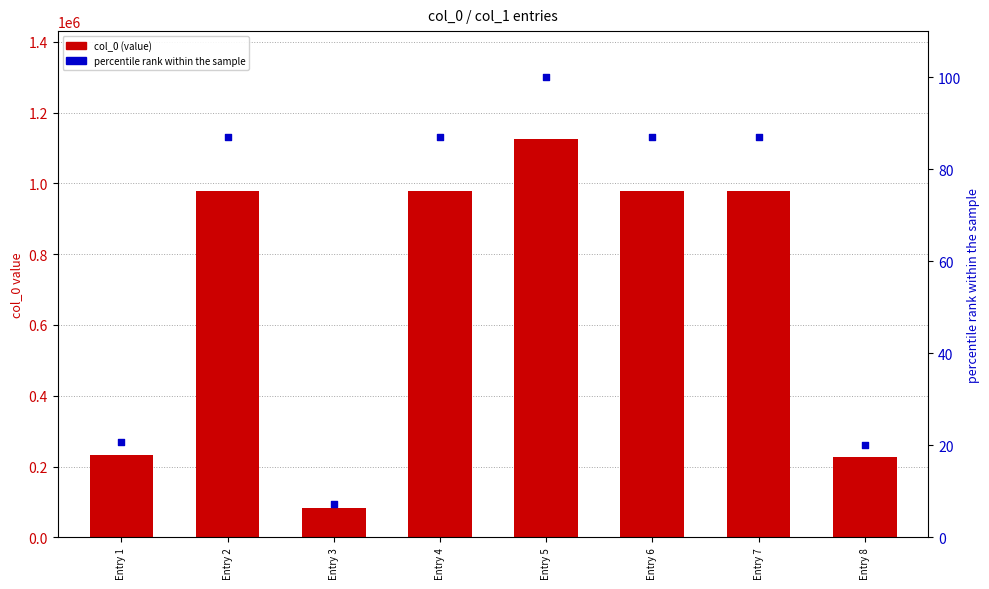

Which series reaches the maximum Y coordinate?

col_0 (value)